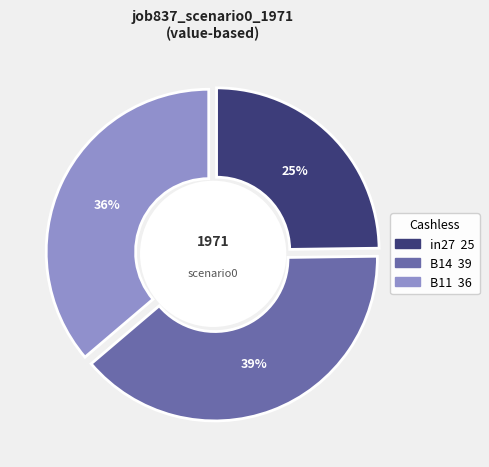

What percentage is the B14 slice, to the nearest percent?

39%